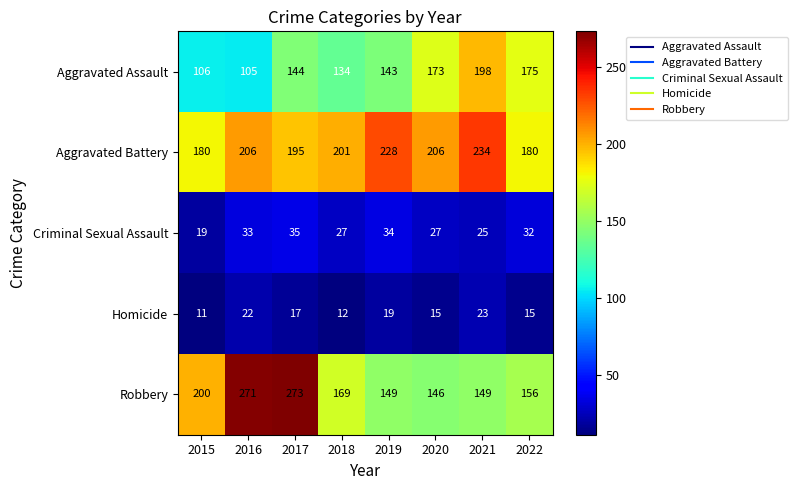

How many data points in Aggravated Assault are less than 144?

4